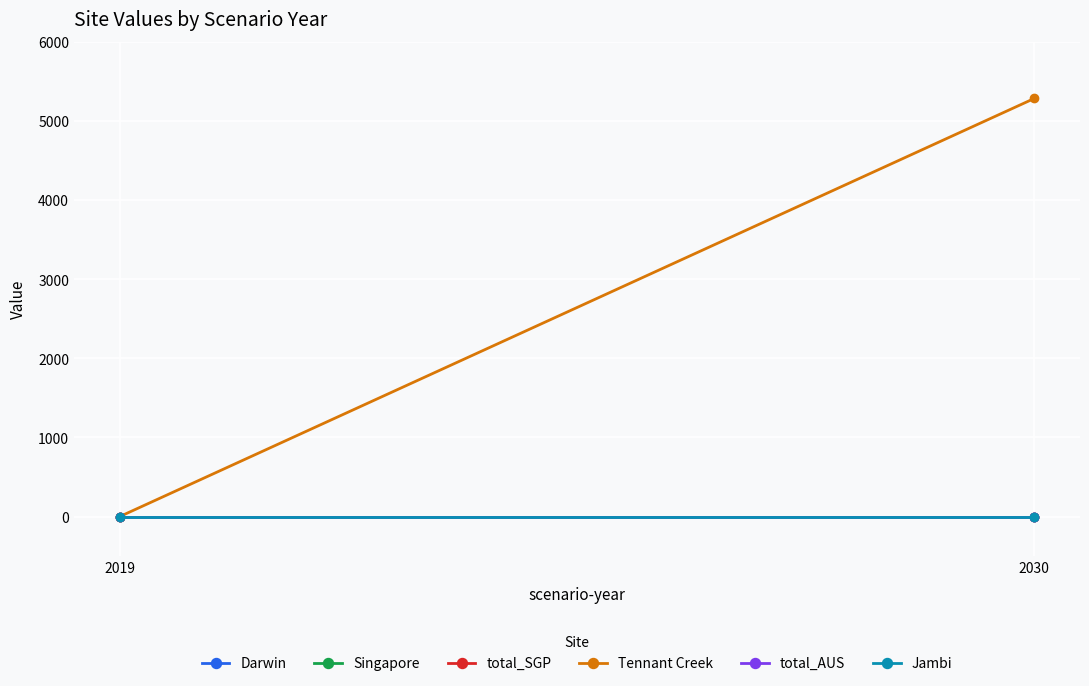

At which label is Darwin closest to 0?

2019